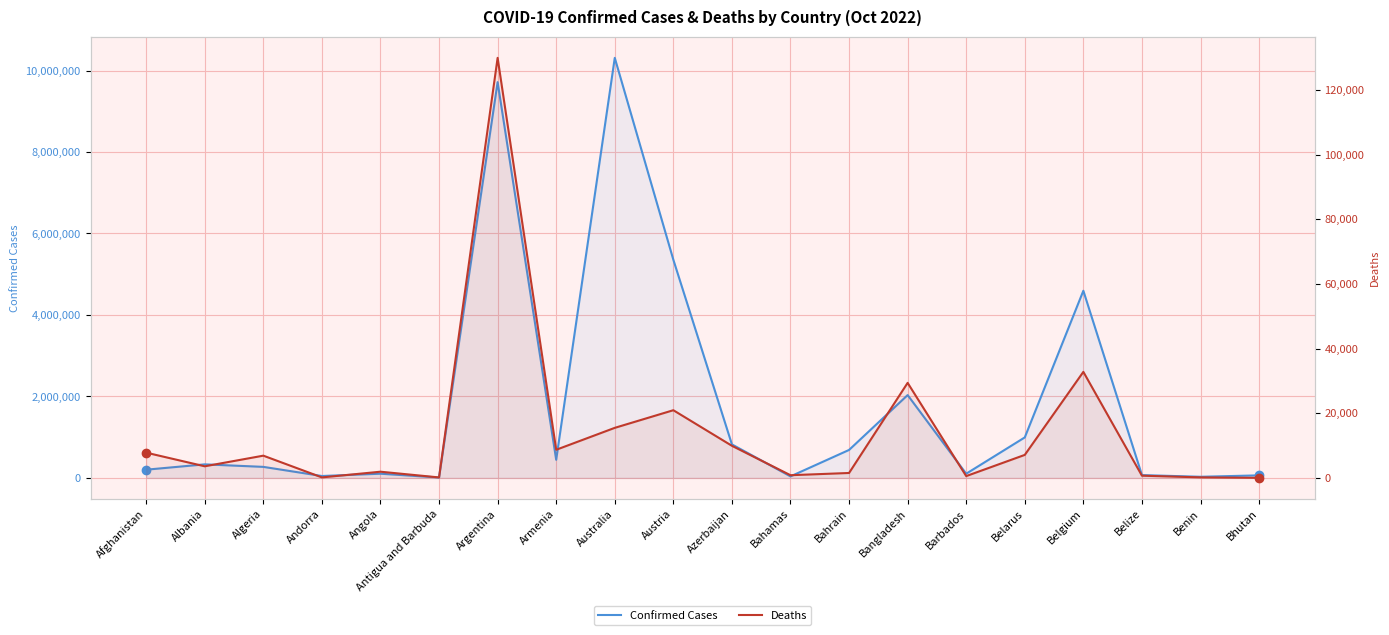

Which series has the largest total across all categories?

Confirmed Cases